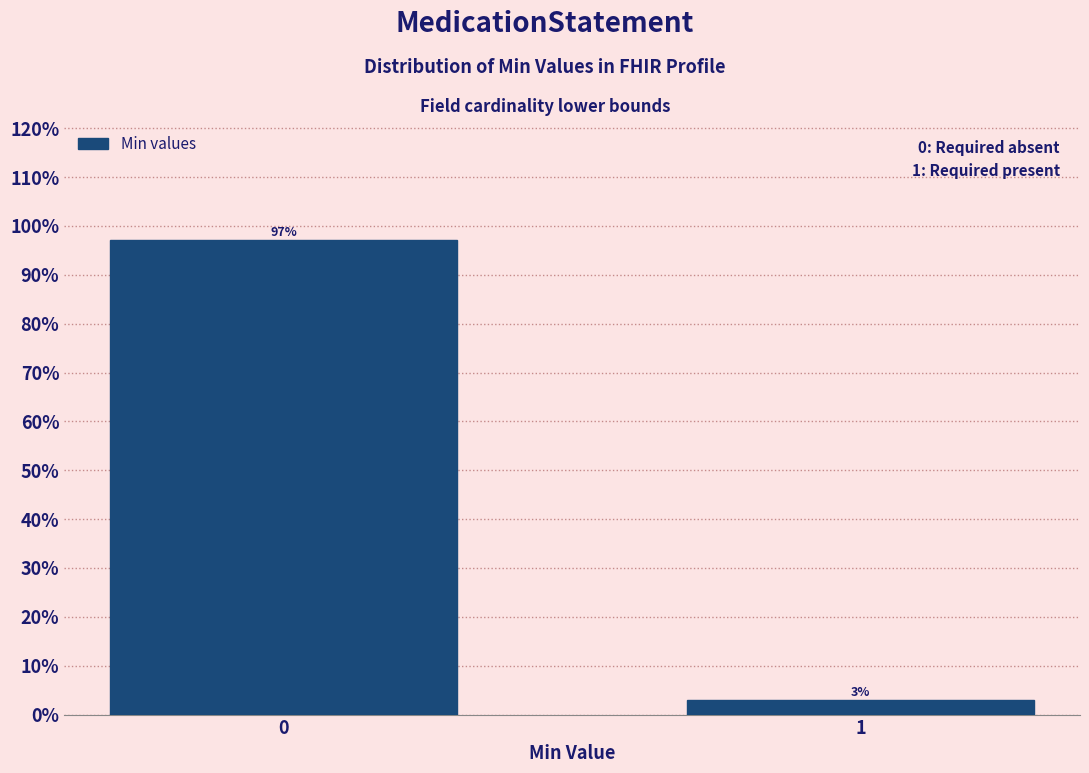

The chart shows a value of 97.1 at 0. True or false?

True